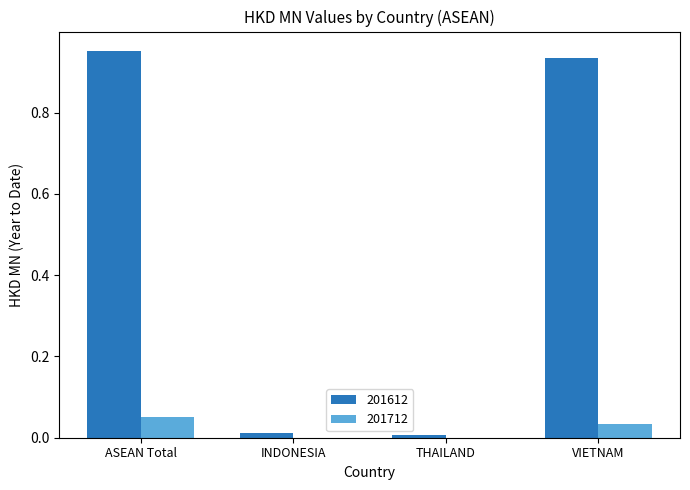

The 201712 series shows 0.0 at VIETNAM. True or false?

True